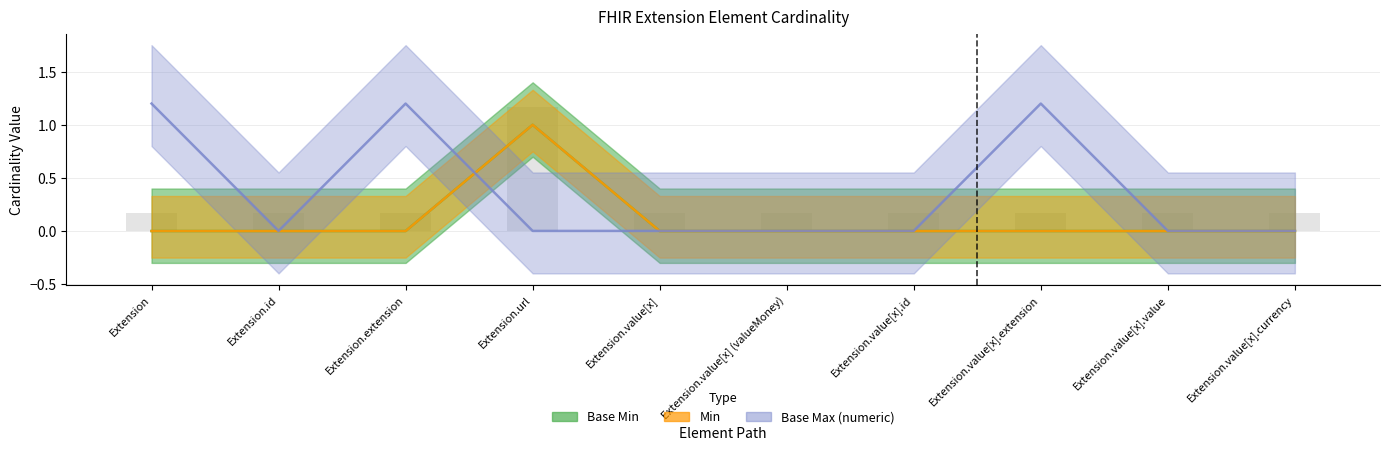

How many values in Min are above zero?

1